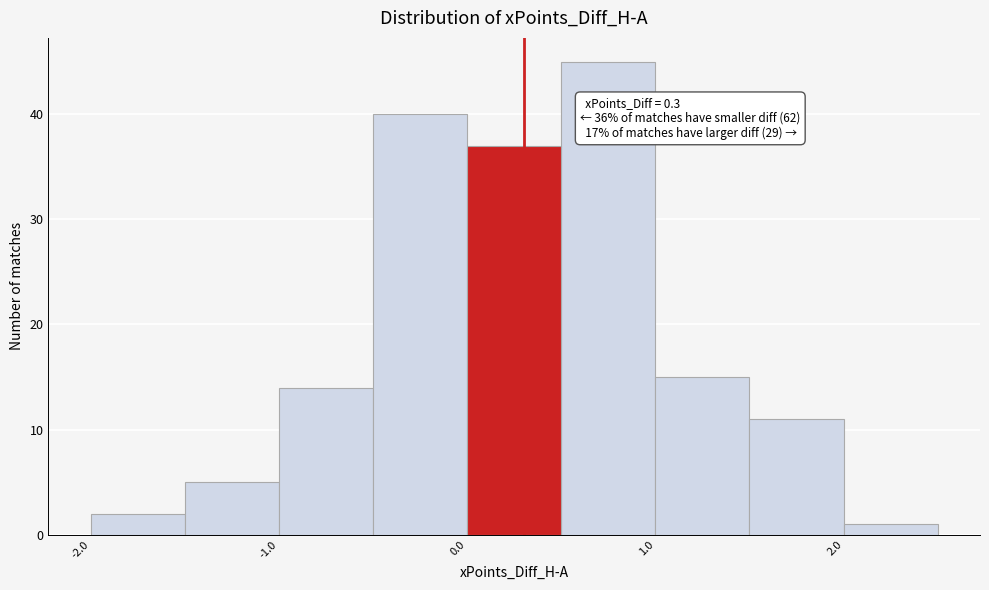

Which range on the x-axis has the tallest bar?

0.5 to 1.0